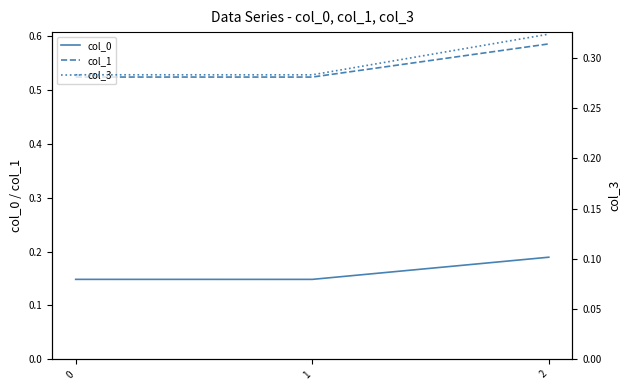

Which series changed the most between 0 and 2?

col_1